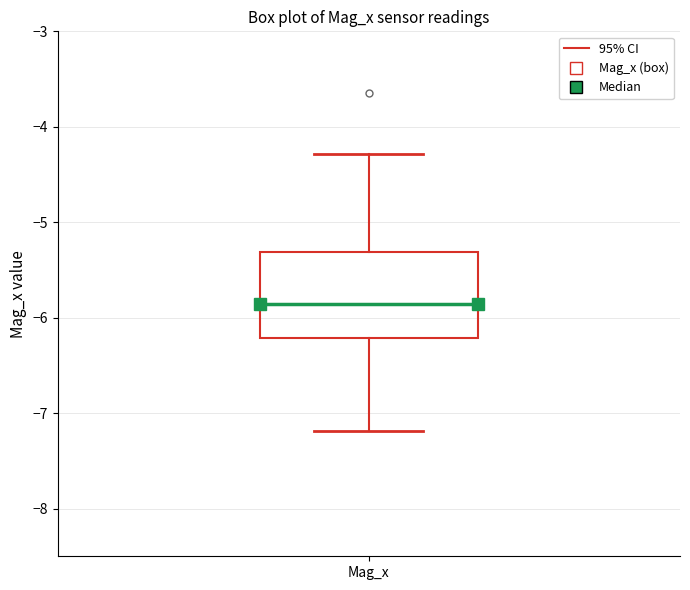

Read this box plot against the y-axis: the position of the median line, the range covered by the box, and the ends of both whiskers. The values are not printed on the chart, so give them approximately, as read against the axis.

median -5.9, box -6.2 to -5.3, whiskers -7.2 to -4.3